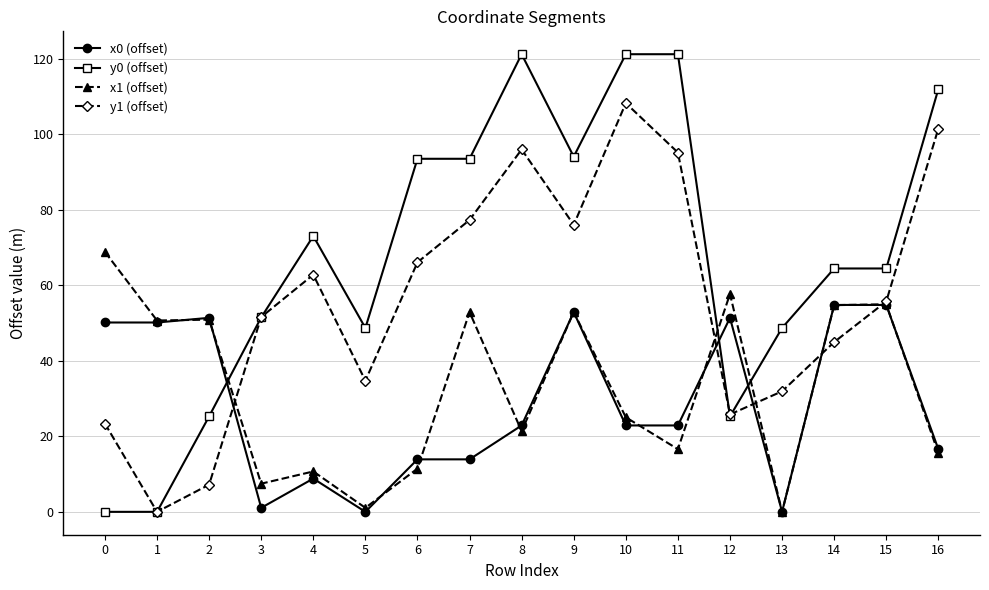

What is the difference between the highest and lowest values at 9?

41.2